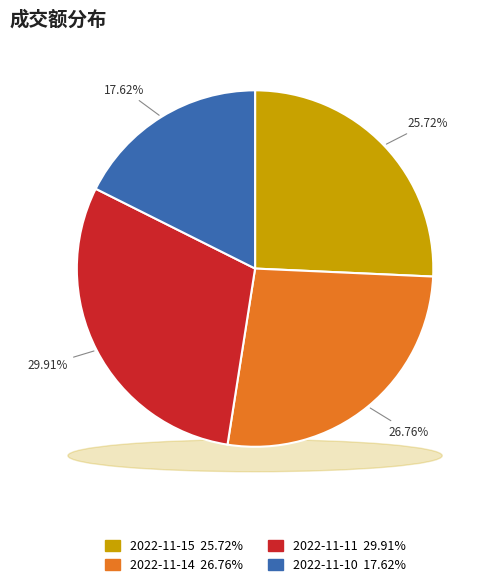

To the nearest percent, what percentage of the pie is 2022-11-11?

30%